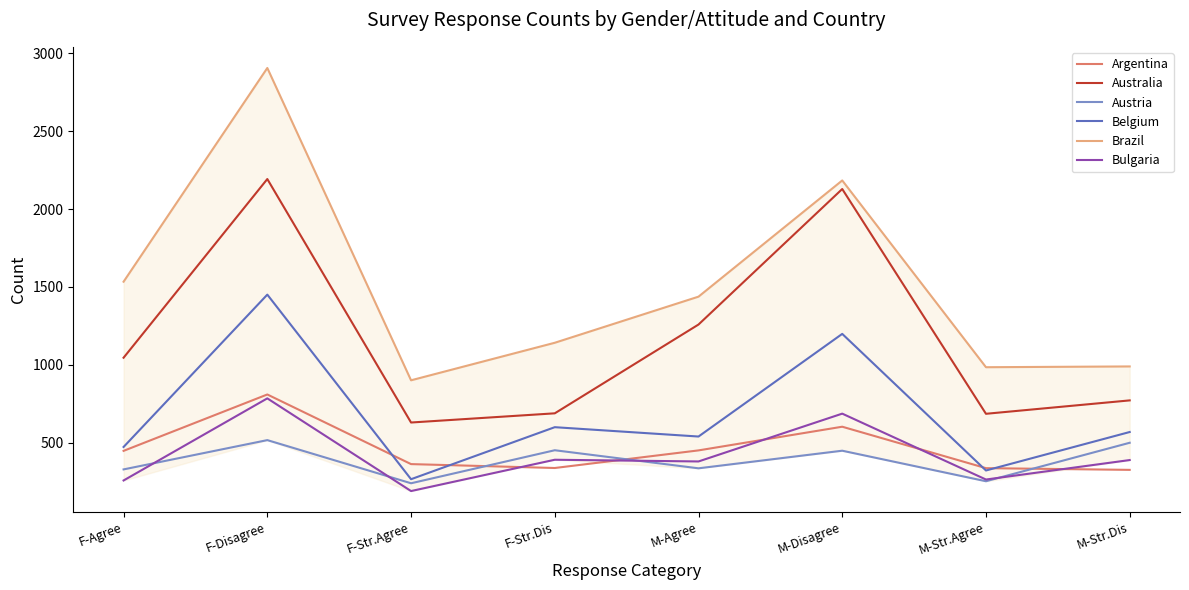

True or false: Argentina has a value of 1217 at F-Disagree.

False